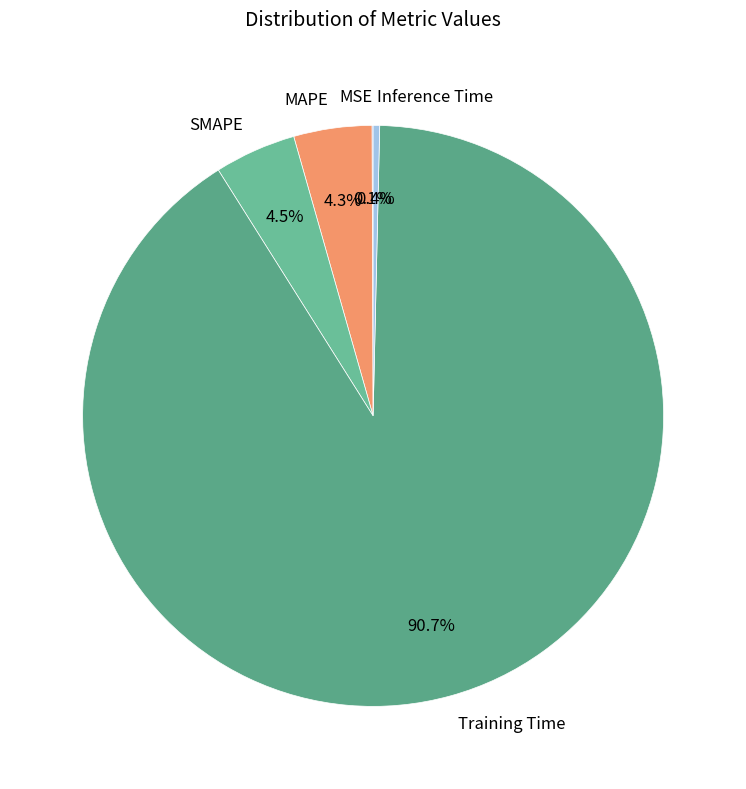

Which category has the biggest portion of the pie?

Training Time